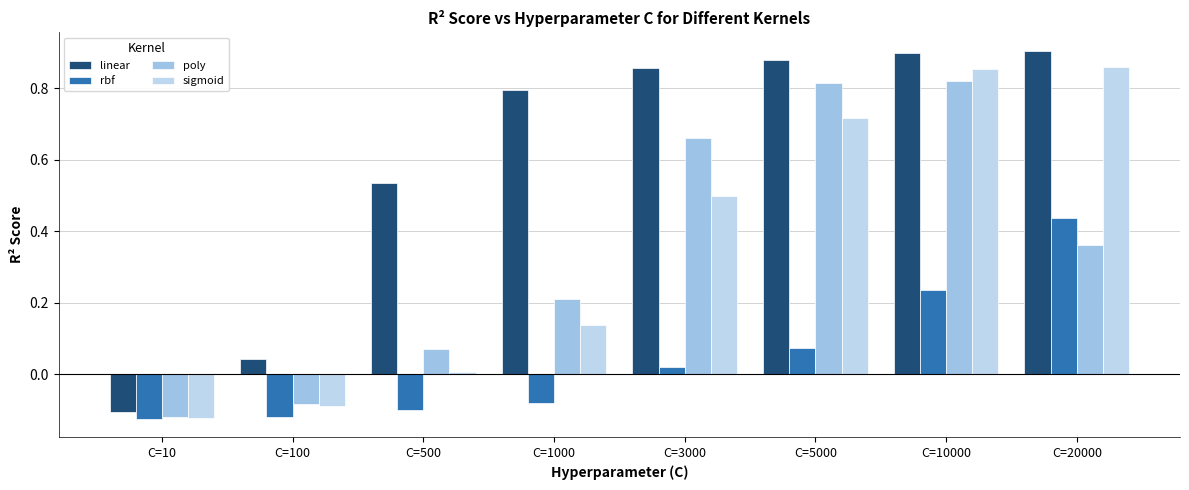

How many values in the linear series exceed 0?

7